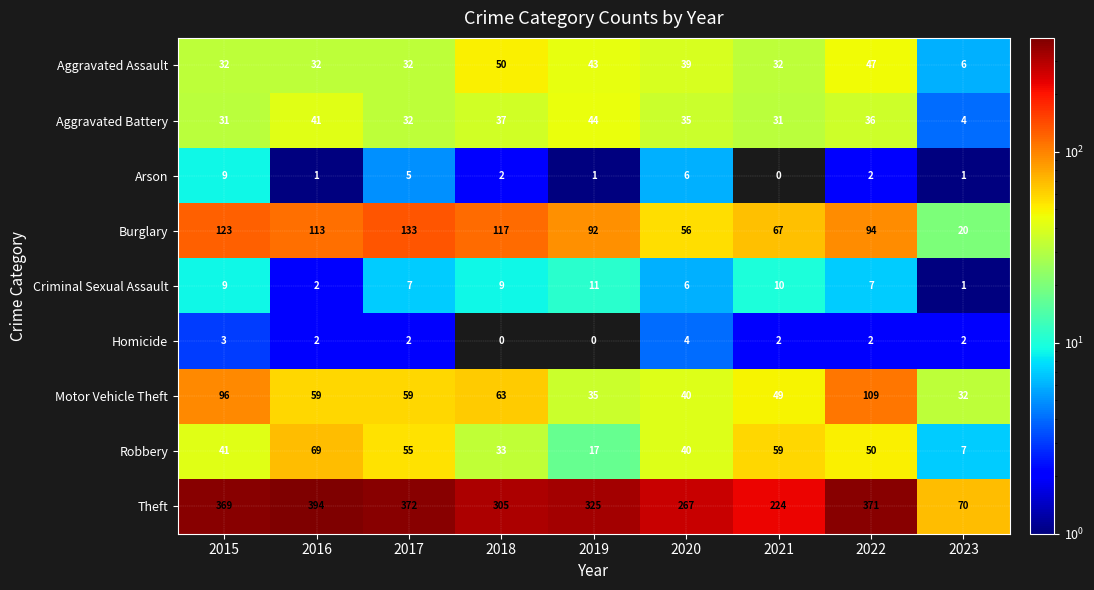

What is the difference between the highest and lowest values at 2016?

393